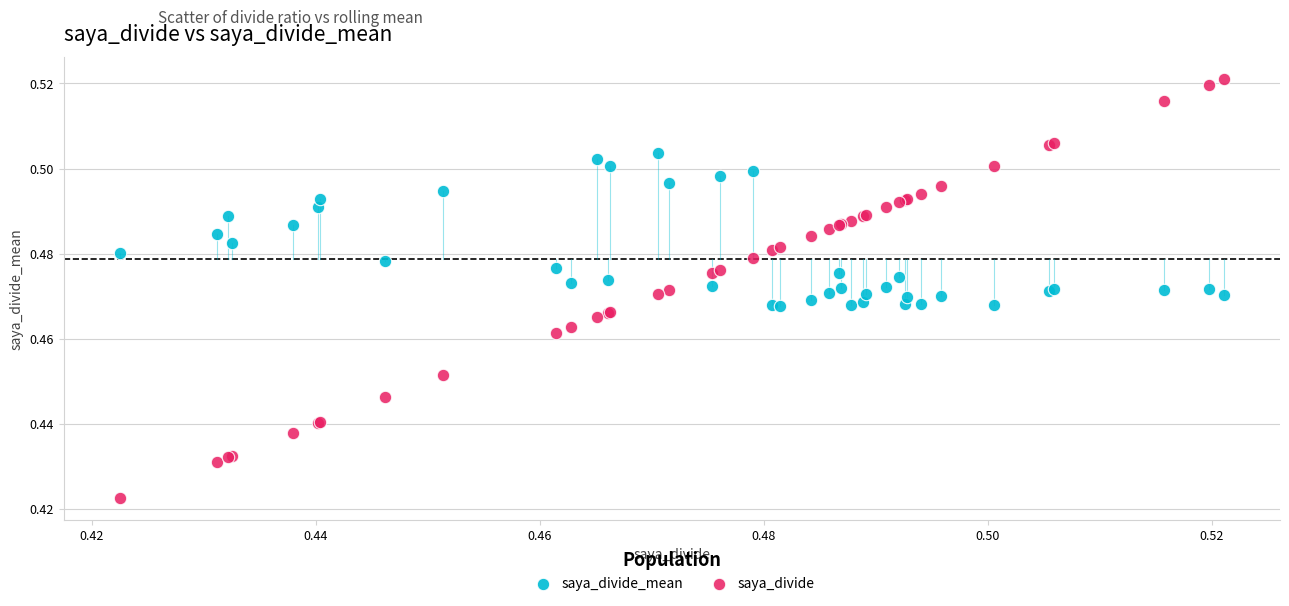

Which series has the widest spread of Y values?

saya_divide